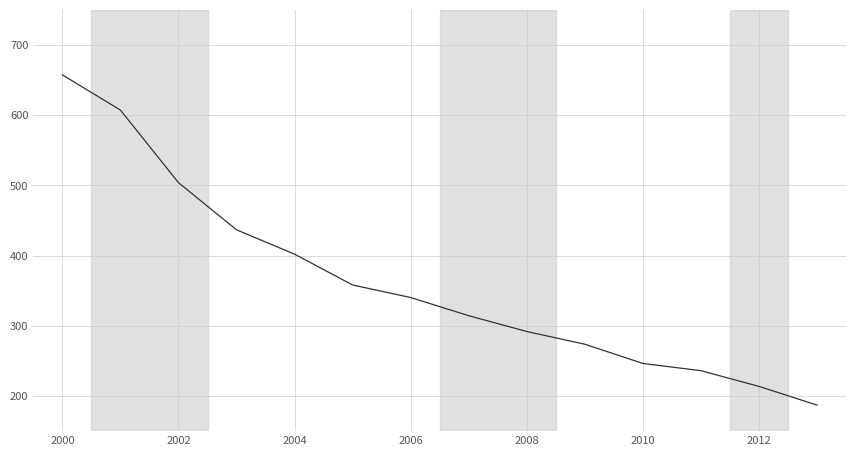

What is the difference between the maximum and minimum values?

470.4